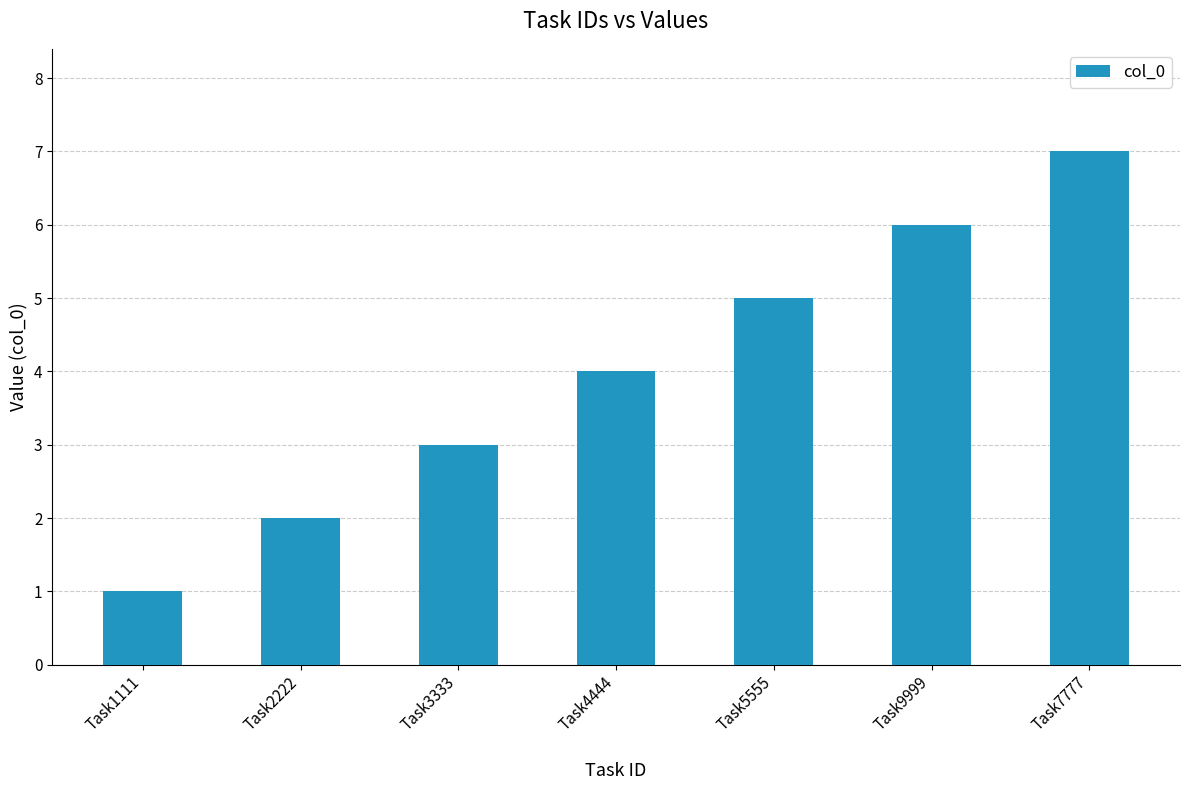

What is the greatest value displayed?

7